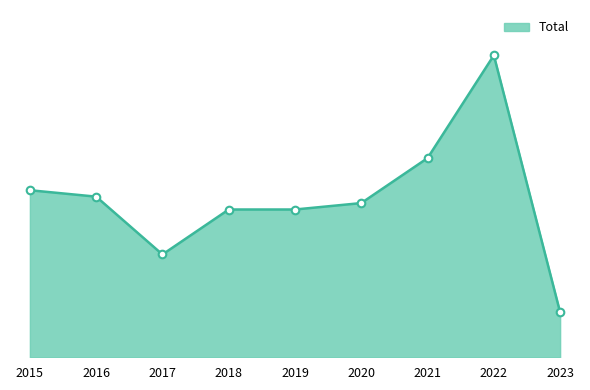

What is the change in value from 2016 to 2018?

-2